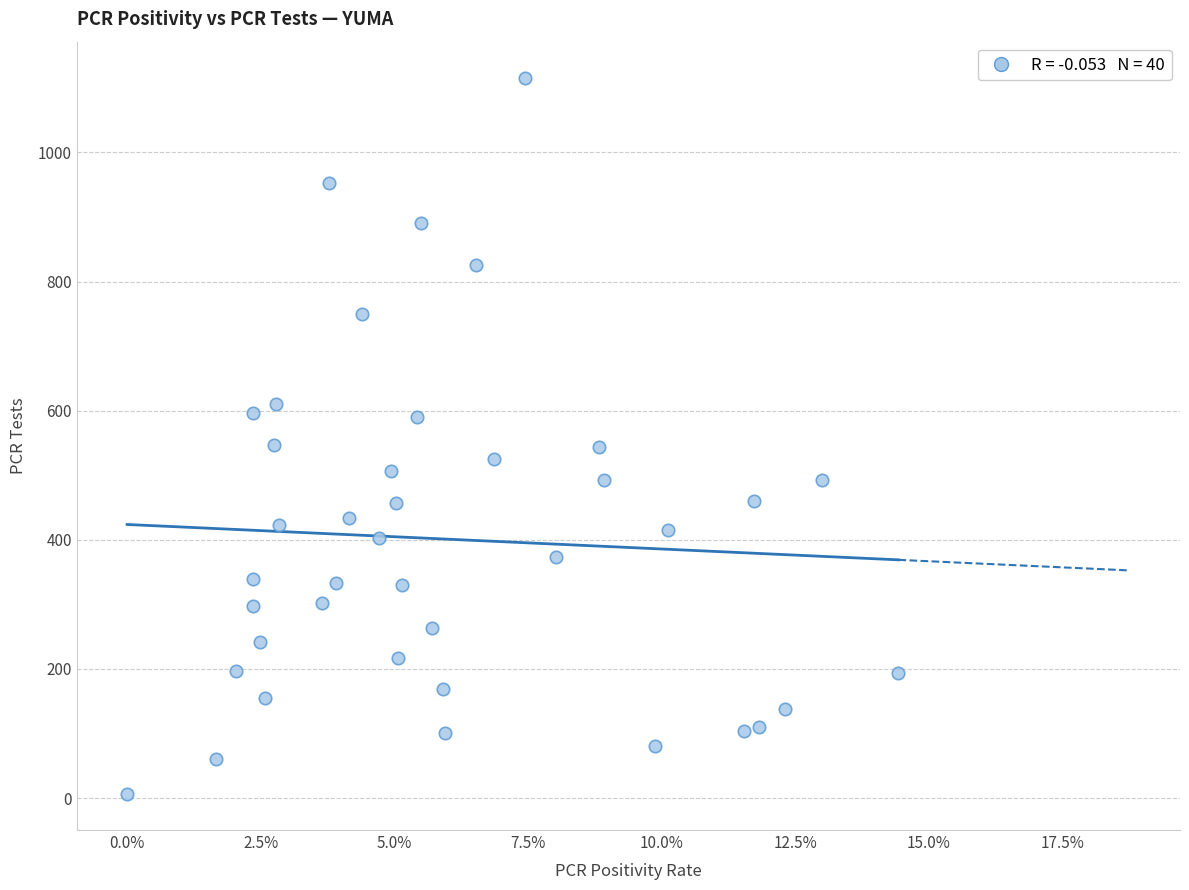

What is the range of Y values (max minus min)?

1110